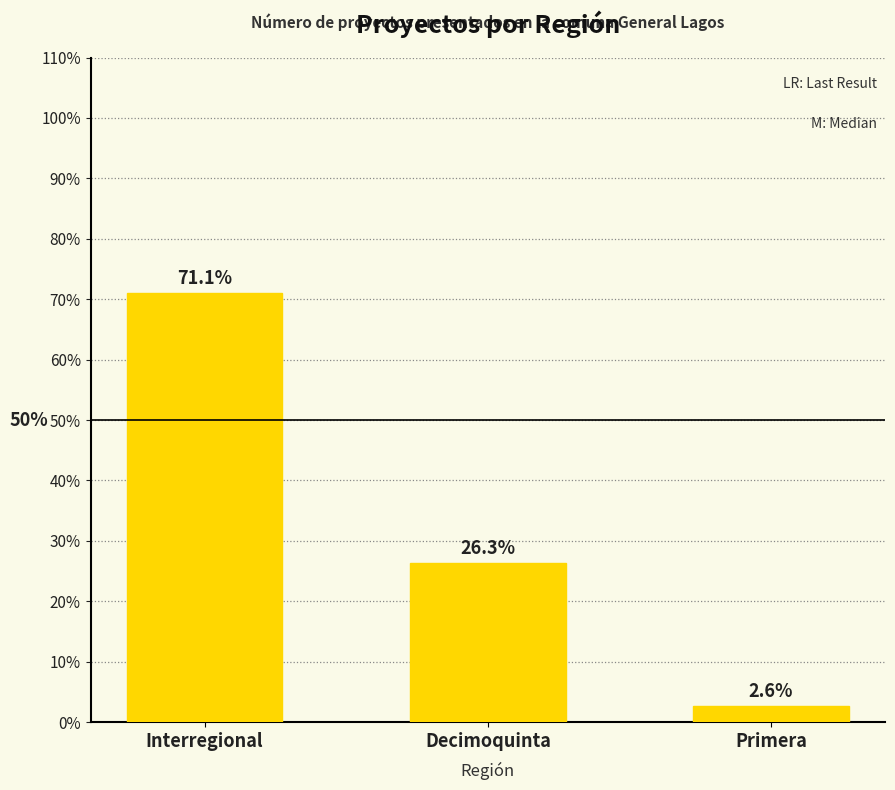

Is it true that the value at Interregional is 117.1?

False